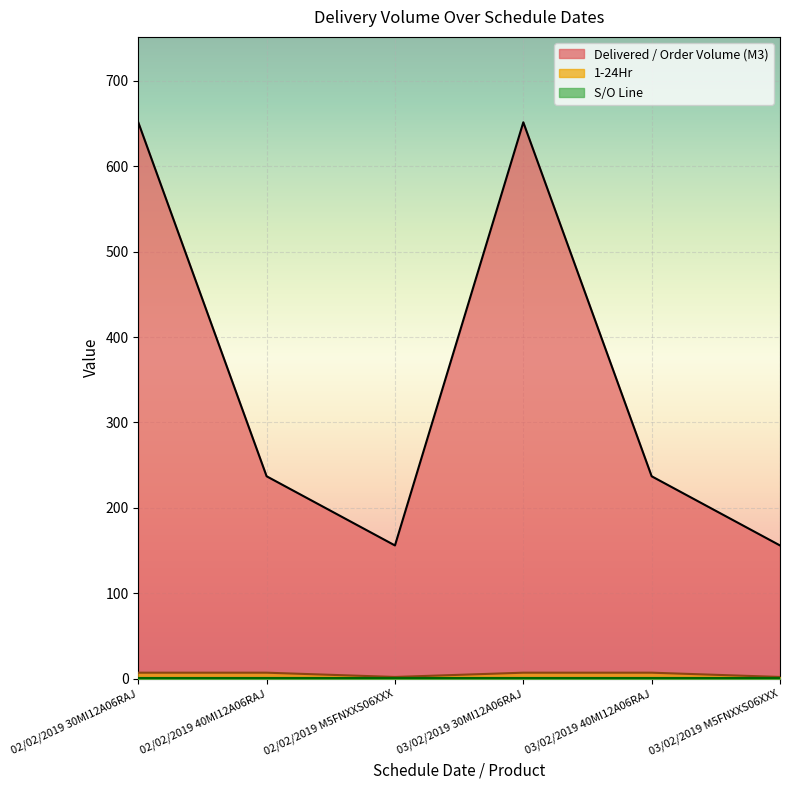

How many categories are shown in the chart?

6